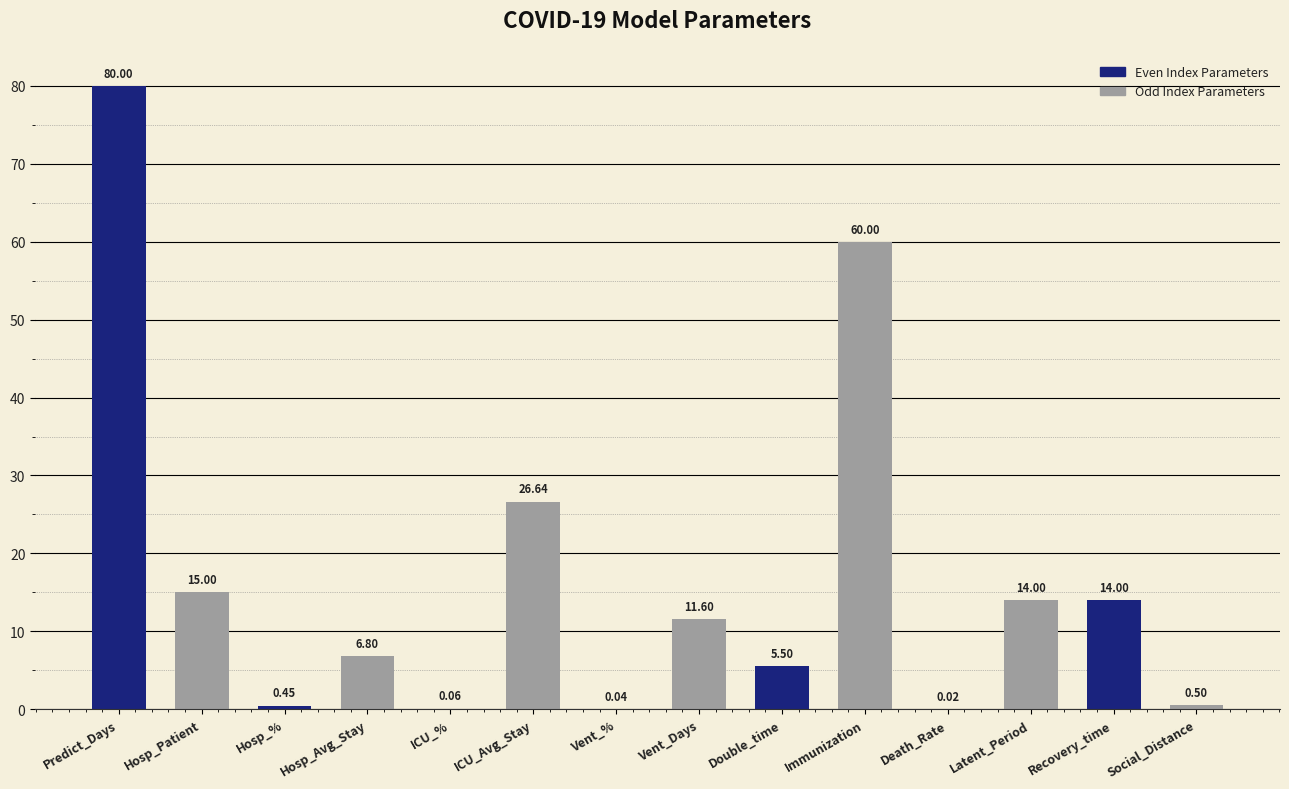

What is the difference between the values at ICU_% and ICU_Avg_Stay?

26.6